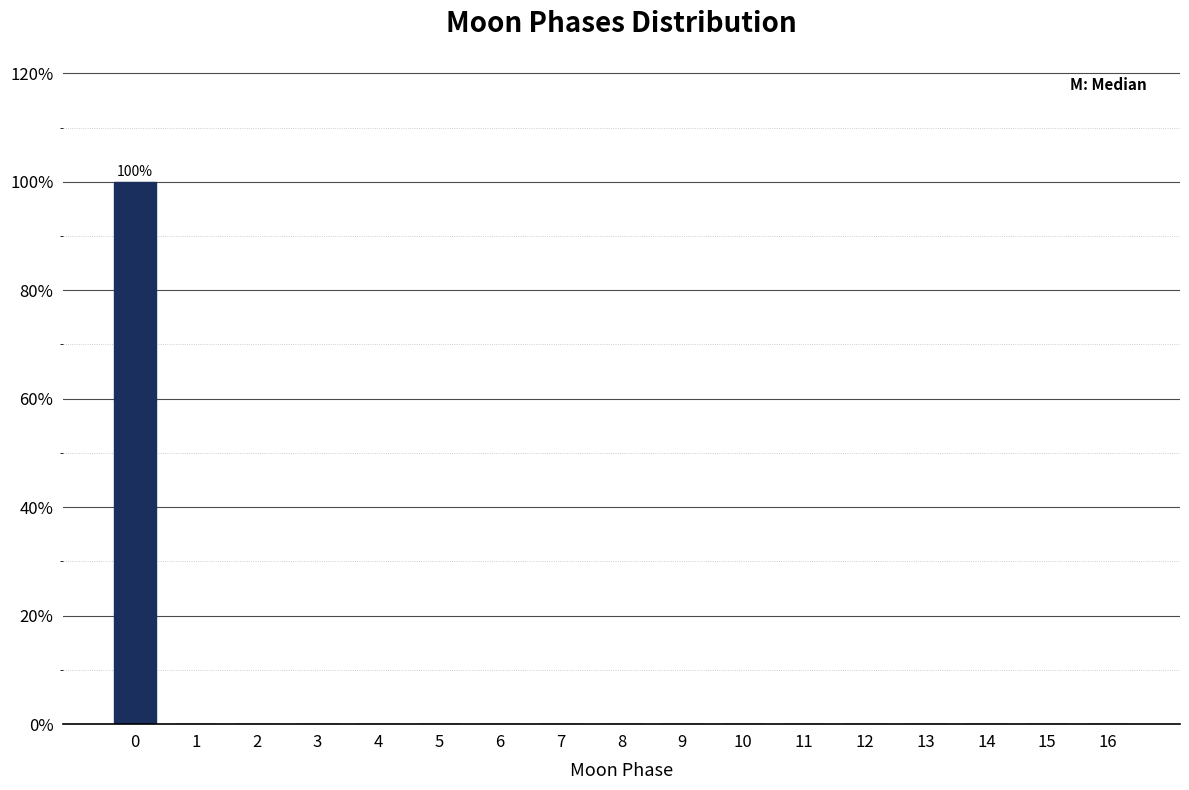

Reading left to right, what are all the values shown in this chart?

0=100	1=0	2=0	3=0	4=0	5=0	6=0	7=0	8=0	9=0	10=0	11=0	12=0	13=0	14=0	15=0	16=0